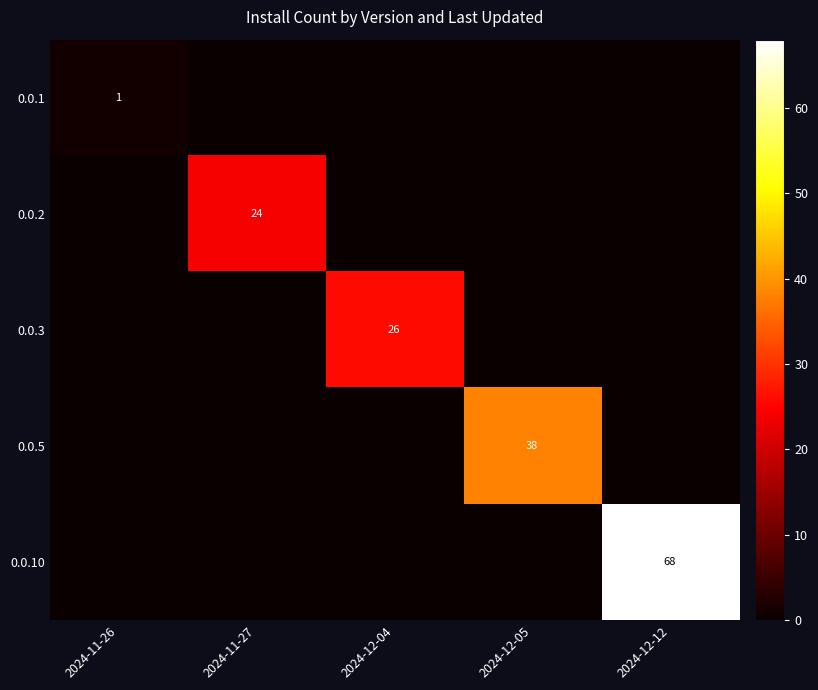

Which label corresponds to the largest value in the chart?

2024-12-12